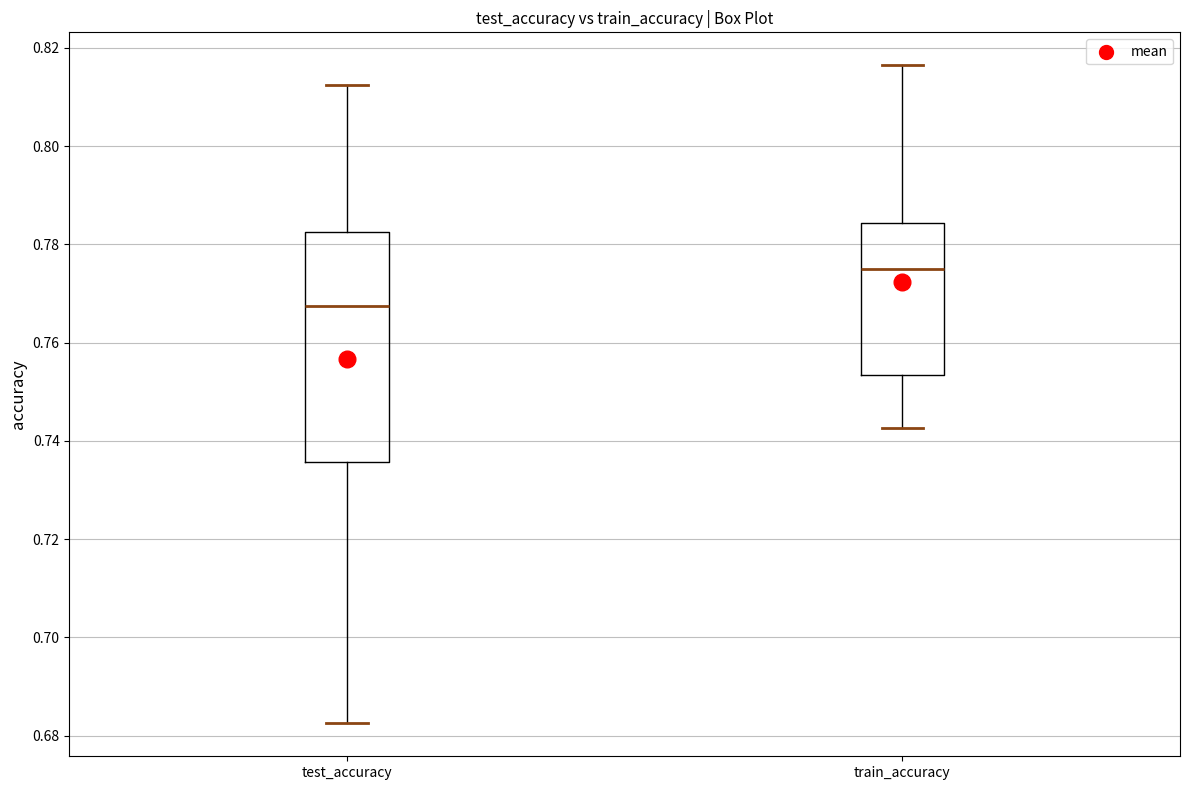

Which box has the highest median line?

train_accuracy